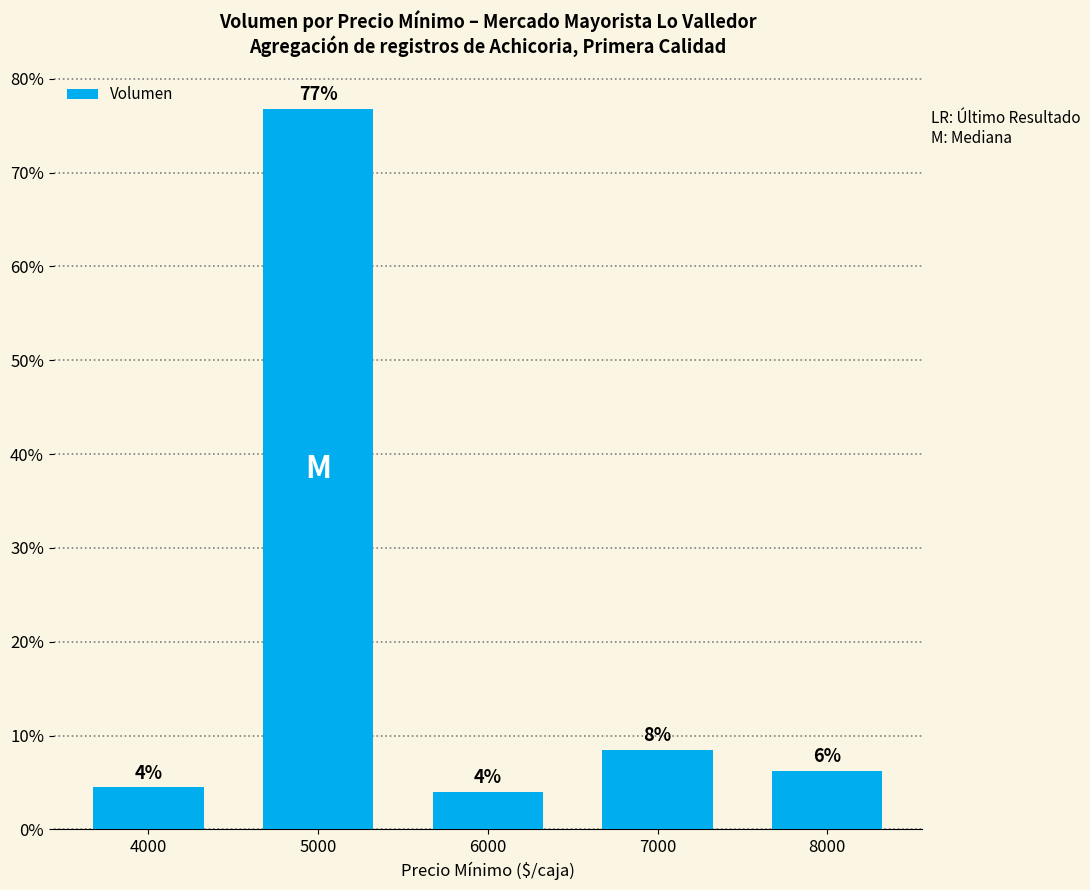

Read the value at 4000.

4.5